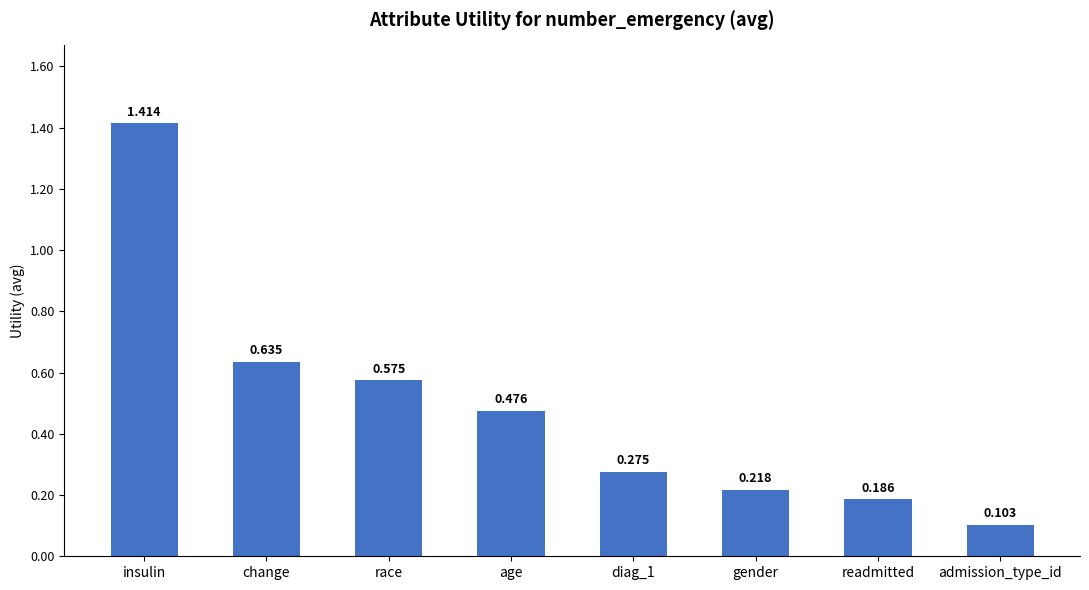

At which category does the chart reach its peak across all series?

insulin